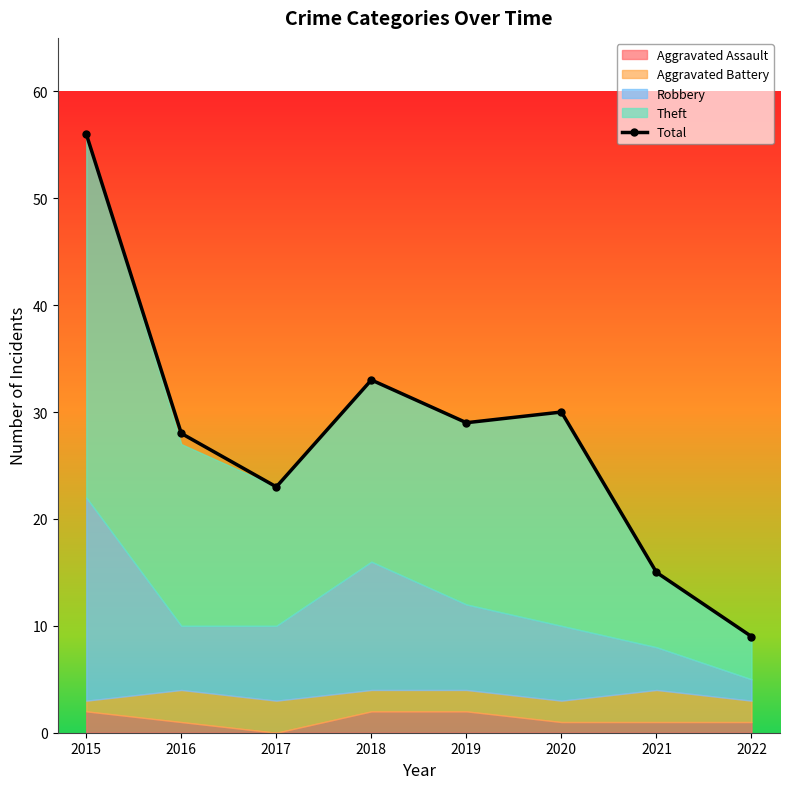

What is the change in value from 2017 to 2022?

-14